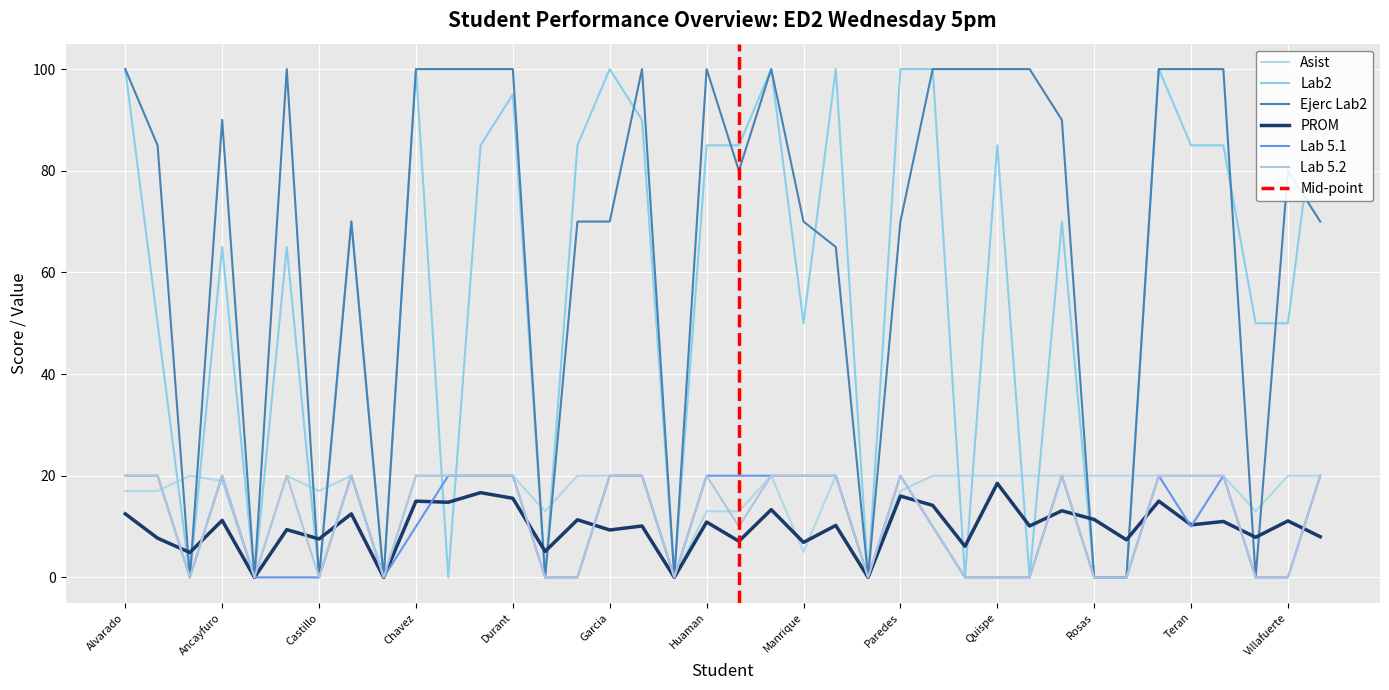

What is the label of the 31st point from the right?

Cervantes